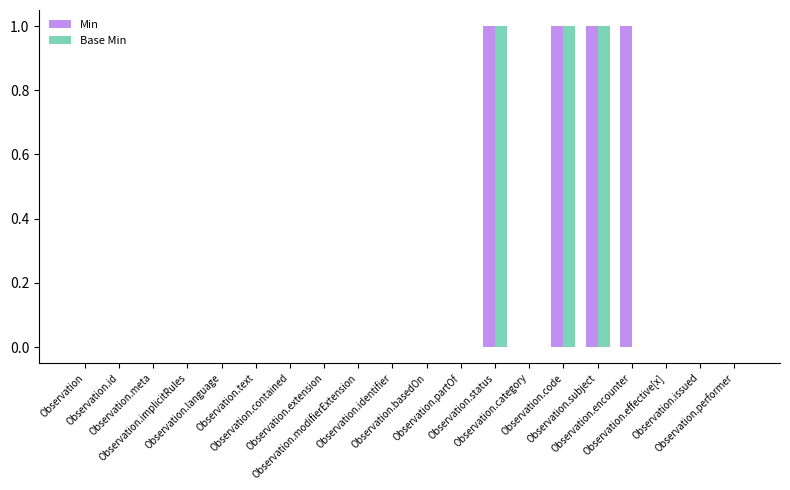

Is it true that Base Min equals 0 at Observation.basedOn?

True